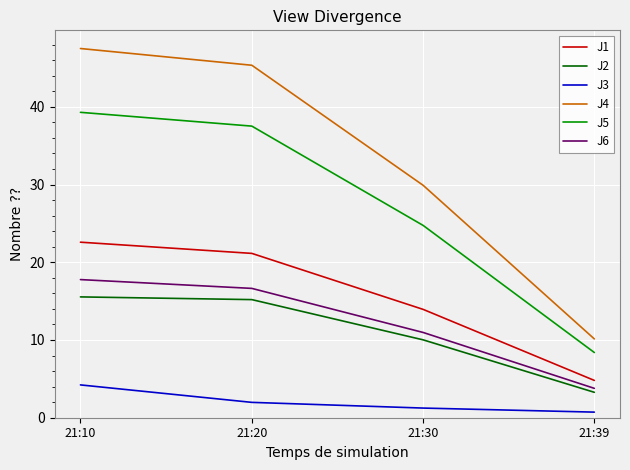

Is the value of J2 at 21:39 greater than the value of J6 at 21:20?

No